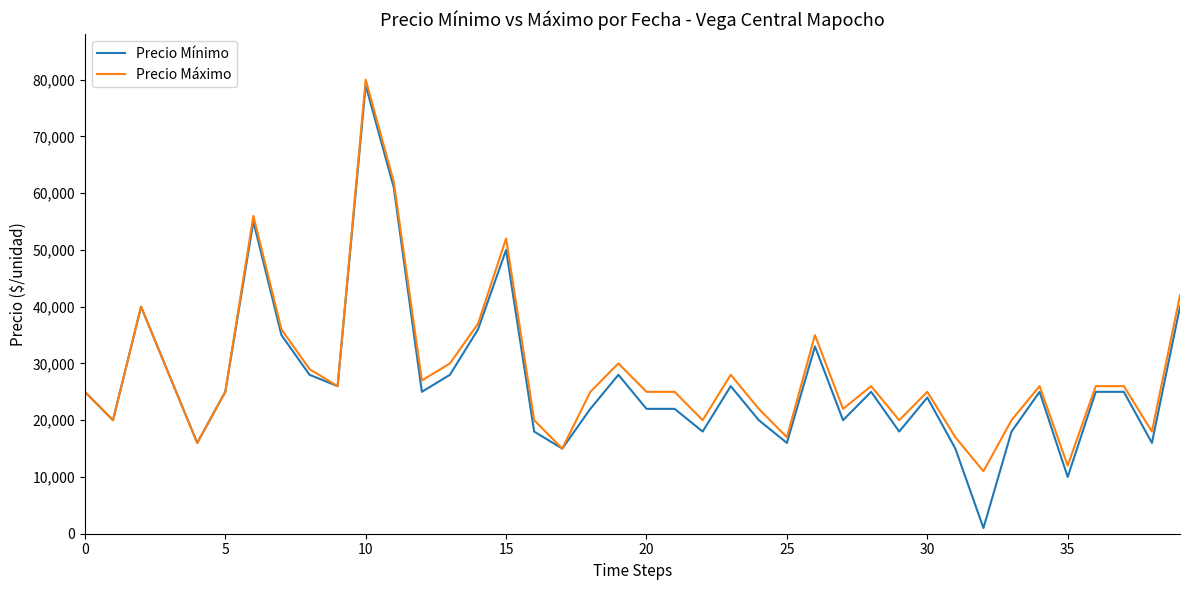

What is the smallest value displayed?

1000